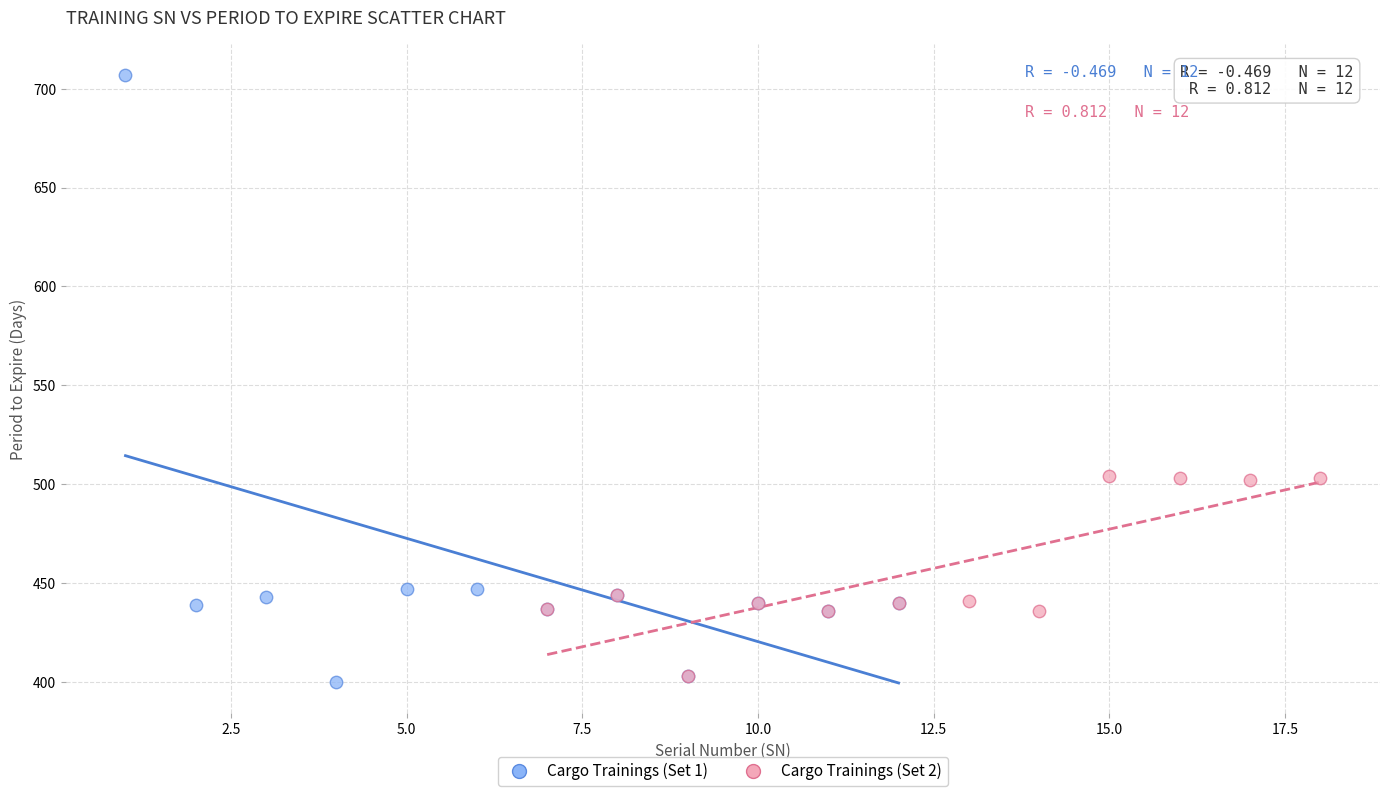

Which series reaches the maximum Y coordinate?

Cargo Trainings (Set 1)